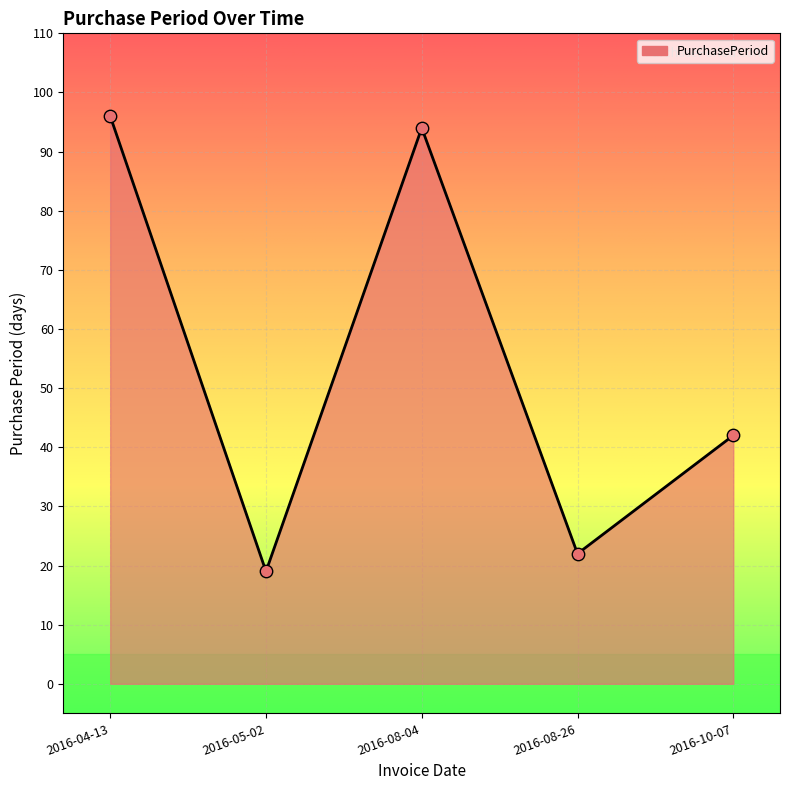

What is the change in value from 2016-04-13 to 2016-10-07?

-54